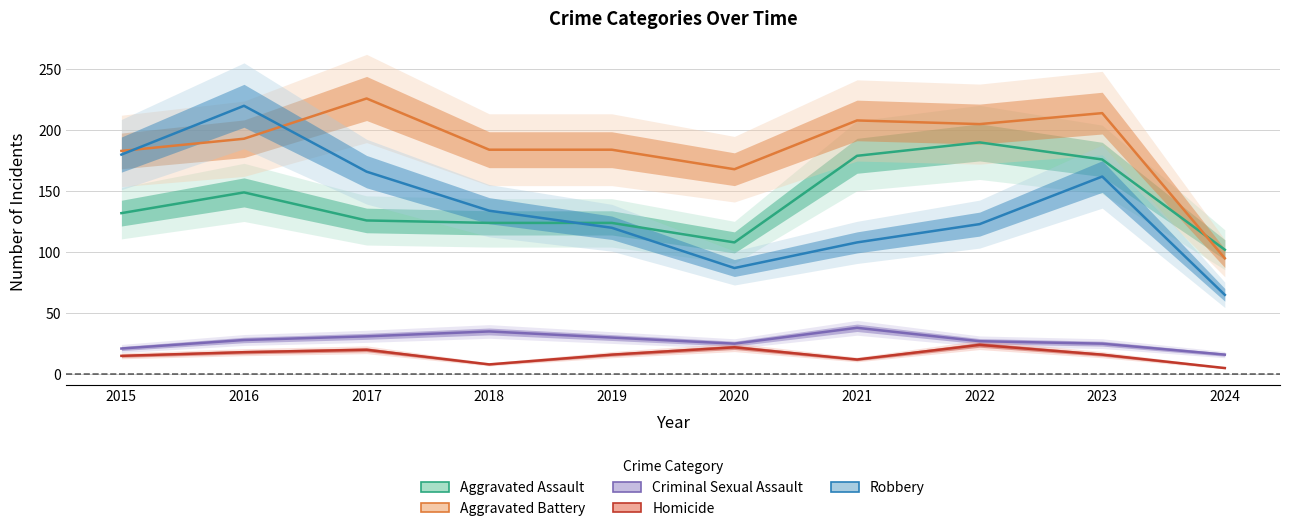

What is the total value across all series at 2017?

569